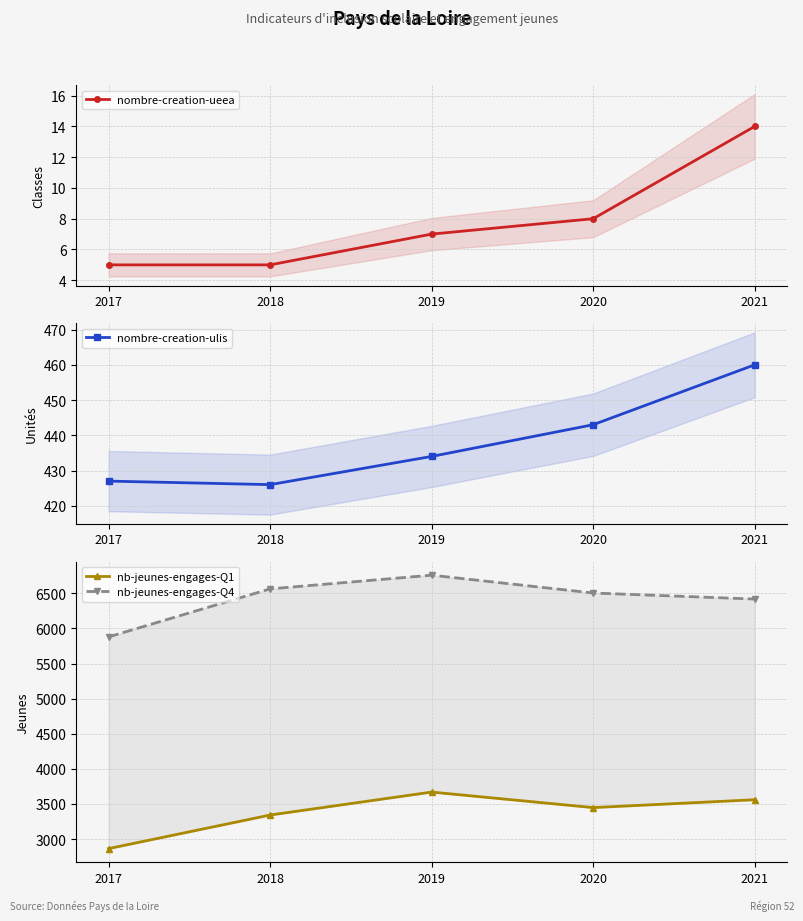

How many interior local valleys does the nb-jeunes-engages-Q1 series have?

1